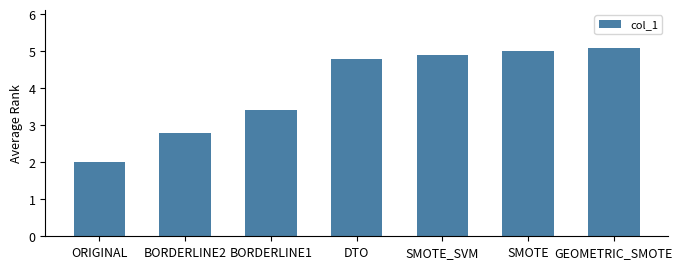

Which category has the lowest value across all series?

ORIGINAL